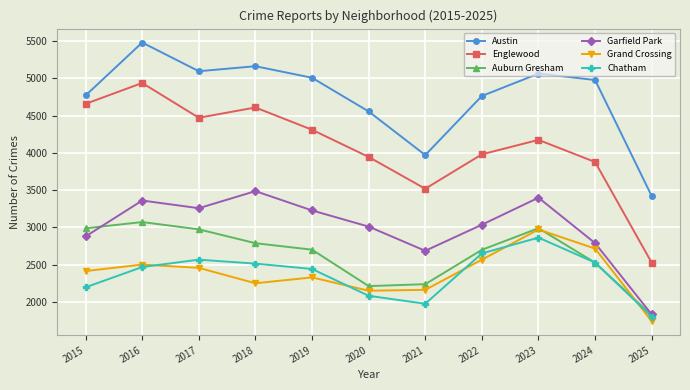

Which series changed the most between 2023 and 2025?

Englewood